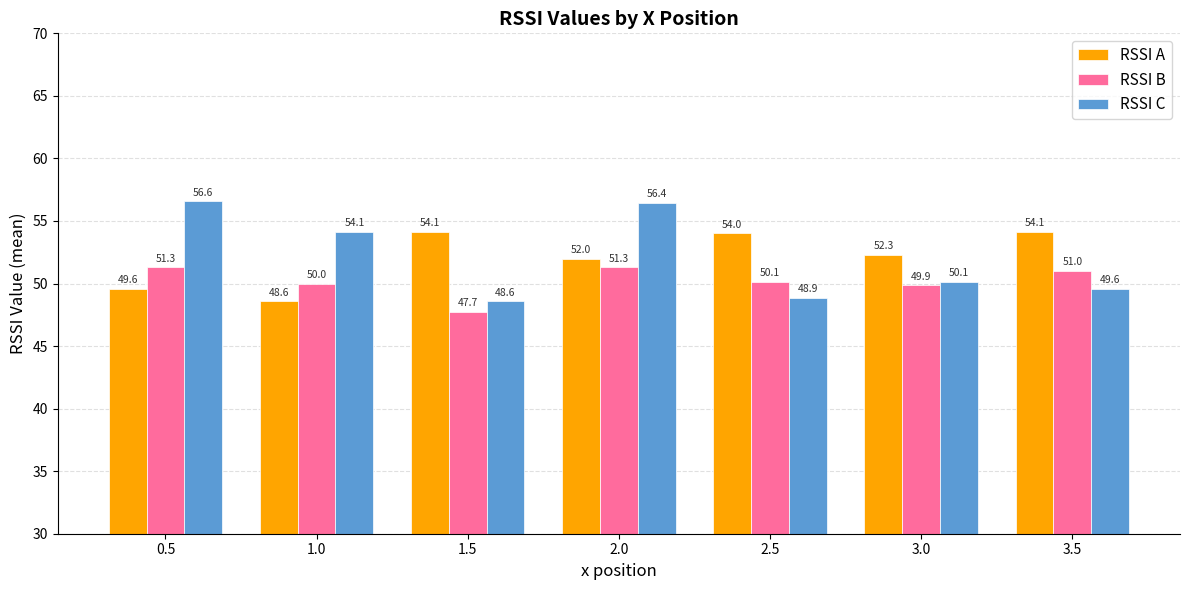

Does the chart contain stacked bars?

No